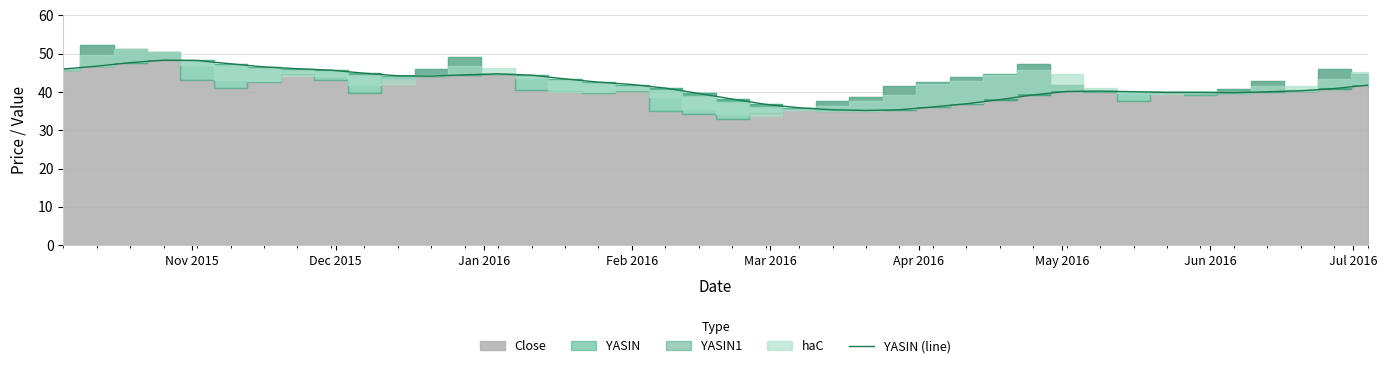

What is the minimum value shown in the chart?

35.2